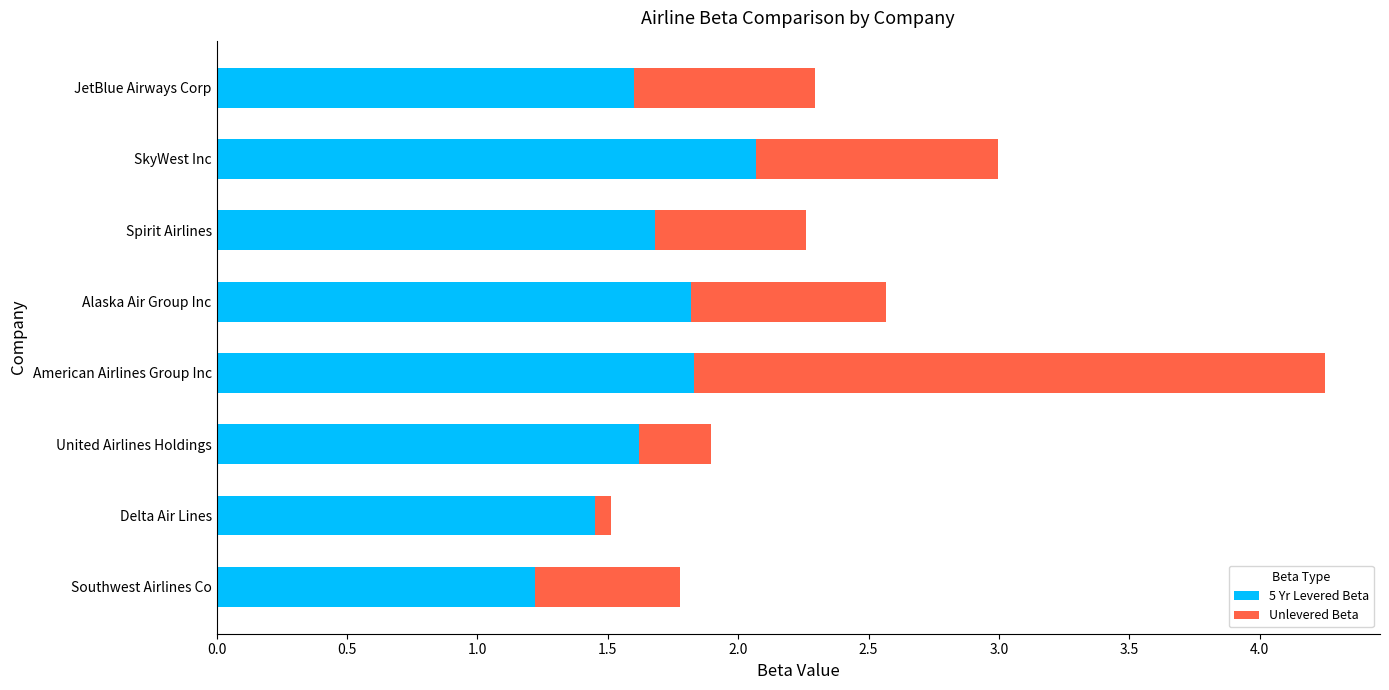

At which category is the sum across all series the highest?

American Airlines Group Inc